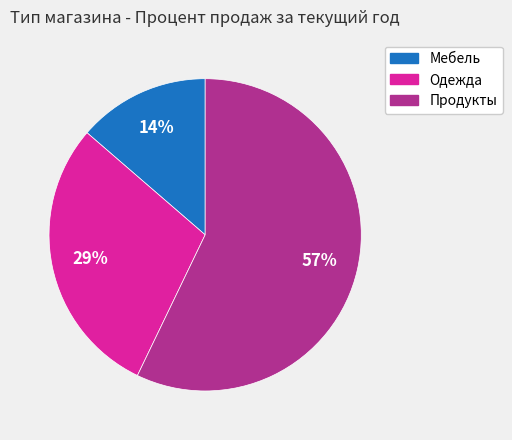

Does Одежда represent more than half of the total?

No